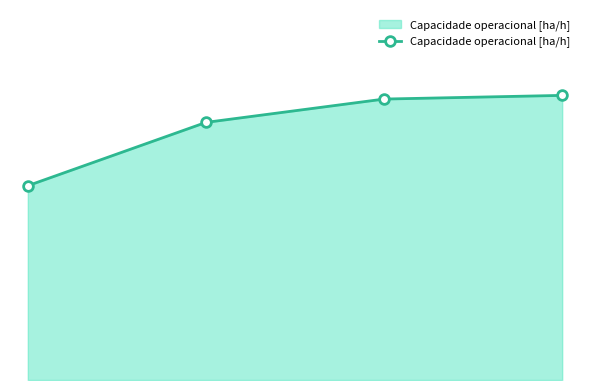

Is this an area chart (filled region under the line)?

Yes